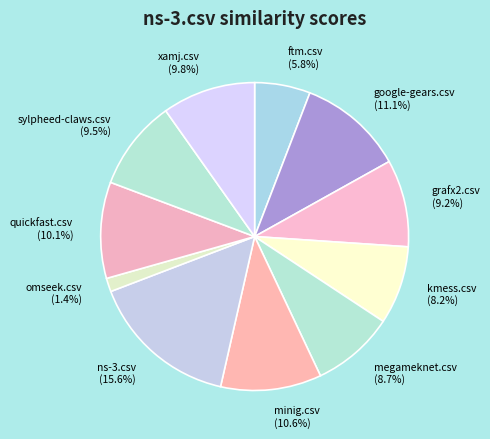

How many slices are in this pie chart?

11